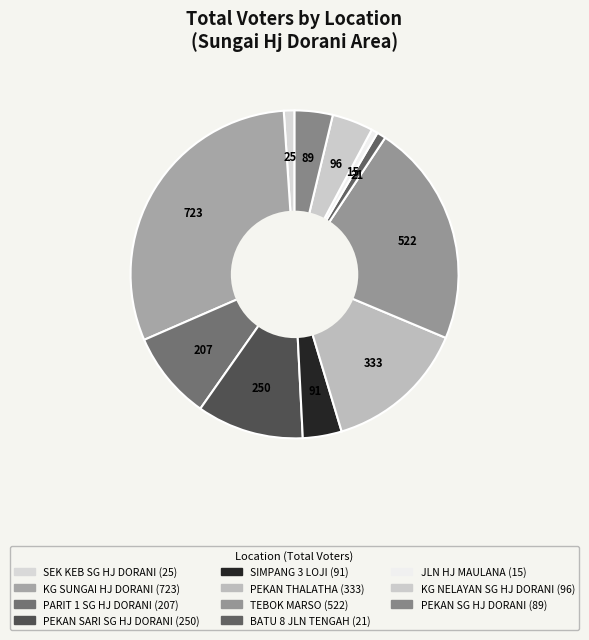

What percentage is the BATU 8 JLN TENGAH slice, to the nearest percent?

1%